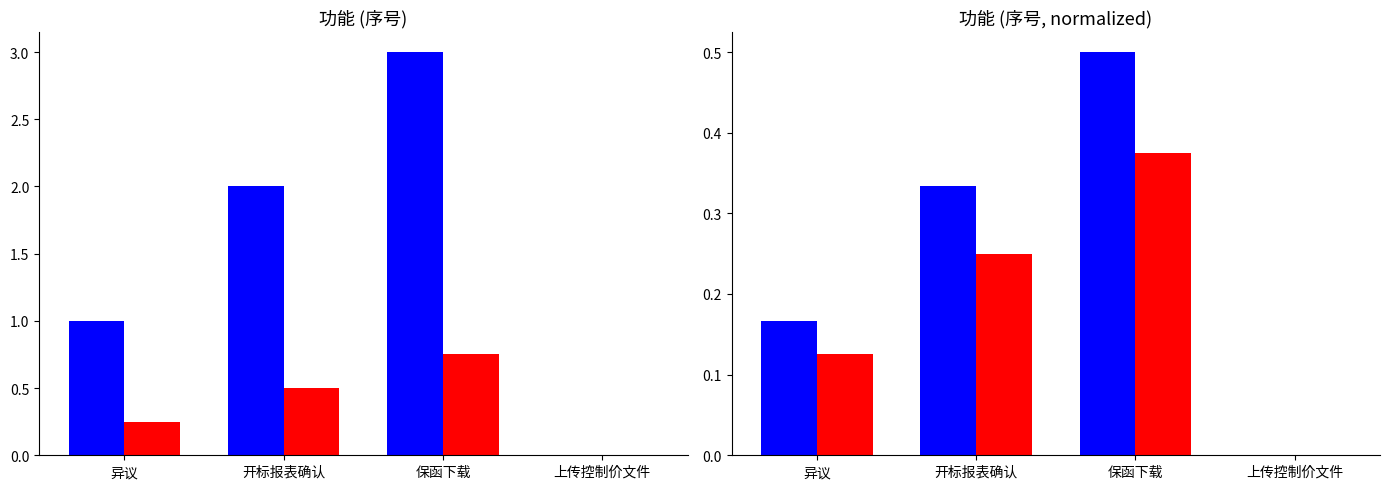

How many data points in 序号 are above 2?

1